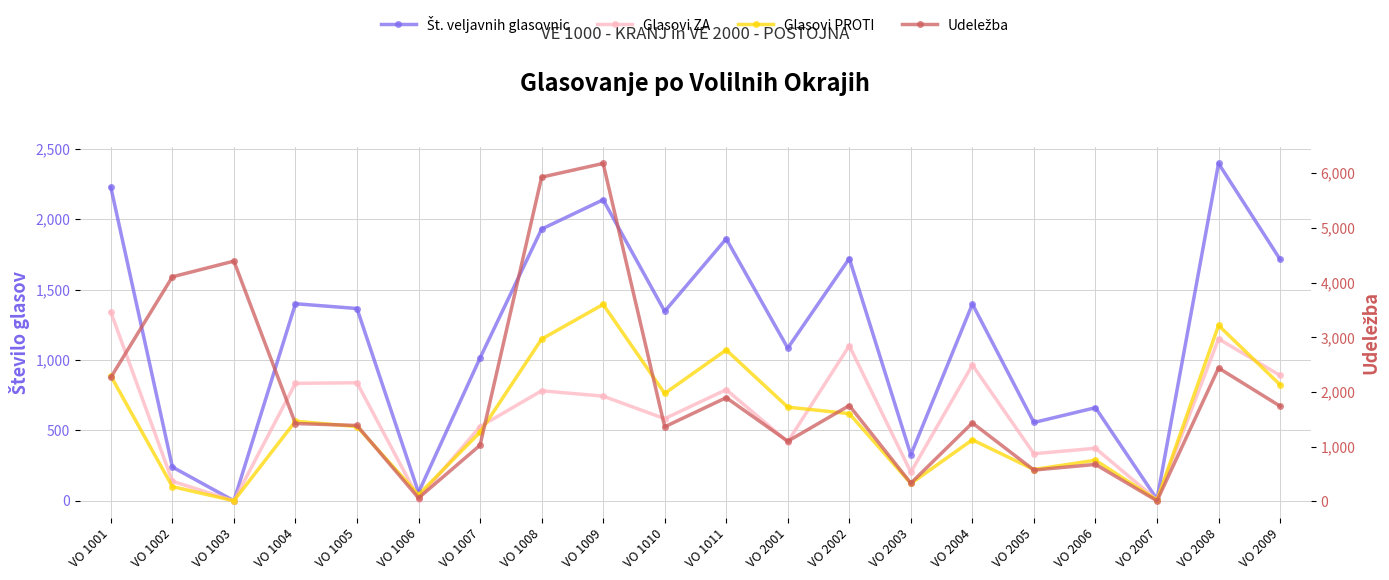

At which label does Št. veljavnih glasovnic first exceed 1365?

VO 1001